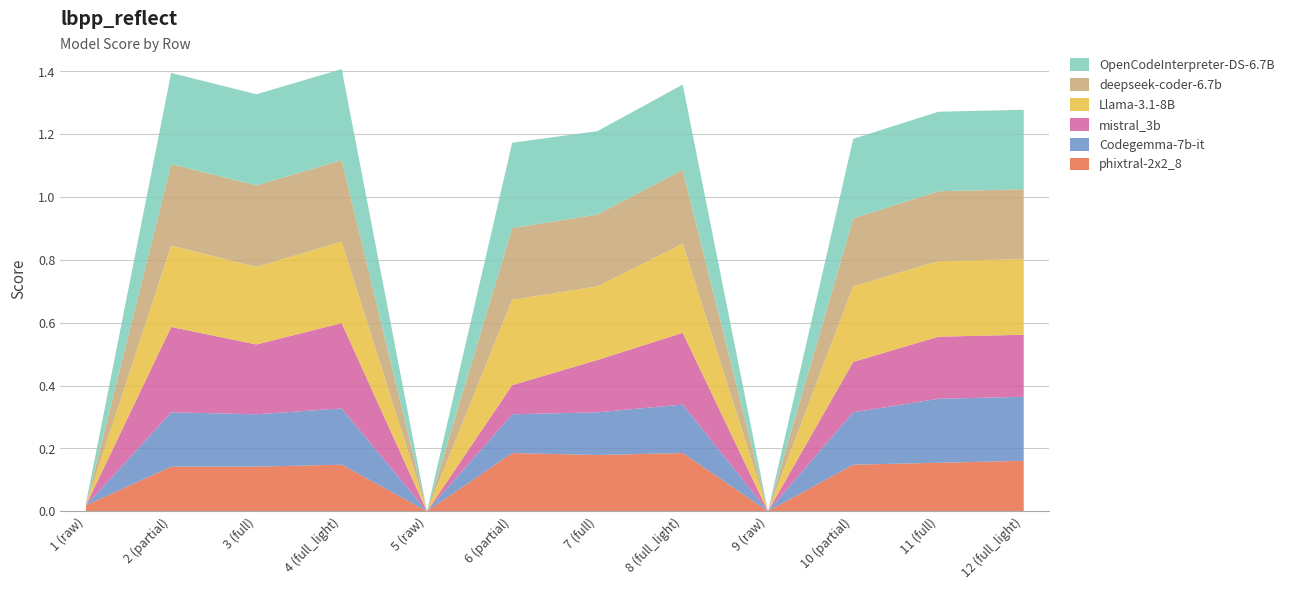

Reading right to left, transcribe all the data shown in this chart.

phixtral-2x2_8: 12 (full_light)=0.2	11 (full)=0.2	10 (partial)=0.1	9 (raw)=0.0	8 (full_light)=0.2	7 (full)=0.2	6 (partial)=0.2	5 (raw)=0.0	4 (full_light)=0.1	3 (full)=0.1	2 (partial)=0.1	1 (raw)=0.0
Codegemma-7b-it: 12 (full_light)=0.2	11 (full)=0.2	10 (partial)=0.2	9 (raw)=0.0	8 (full_light)=0.2	7 (full)=0.1	6 (partial)=0.1	5 (raw)=0.0	4 (full_light)=0.2	3 (full)=0.2	2 (partial)=0.2	1 (raw)=0.0
mistral_3b: 12 (full_light)=0.2	11 (full)=0.2	10 (partial)=0.2	9 (raw)=0.0	8 (full_light)=0.2	7 (full)=0.2	6 (partial)=0.1	5 (raw)=0.0	4 (full_light)=0.3	3 (full)=0.2	2 (partial)=0.3	1 (raw)=0.0
Llama-3.1-8B: 12 (full_light)=0.2	11 (full)=0.2	10 (partial)=0.2	9 (raw)=0.0	8 (full_light)=0.3	7 (full)=0.2	6 (partial)=0.3	5 (raw)=0.0	4 (full_light)=0.3	3 (full)=0.2	2 (partial)=0.3	1 (raw)=0.0
deepseek-coder-6.7b: 12 (full_light)=0.2	11 (full)=0.2	10 (partial)=0.2	9 (raw)=0.0	8 (full_light)=0.2	7 (full)=0.2	6 (partial)=0.2	5 (raw)=0.0	4 (full_light)=0.3	3 (full)=0.3	2 (partial)=0.3	1 (raw)=0.0
OpenCodeInterpreter-DS-6.7B: 12 (full_light)=0.3	11 (full)=0.3	10 (partial)=0.3	9 (raw)=0.0	8 (full_light)=0.3	7 (full)=0.3	6 (partial)=0.3	5 (raw)=0.0	4 (full_light)=0.3	3 (full)=0.3	2 (partial)=0.3	1 (raw)=0.0